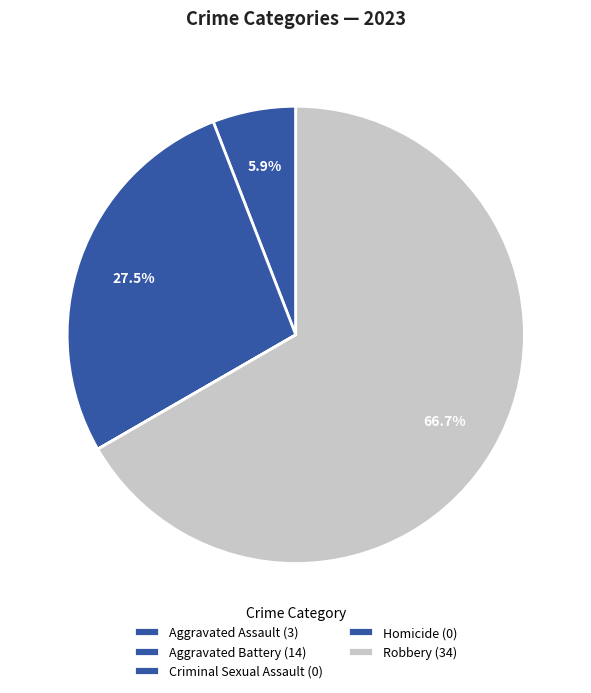

Rank the categories by value from highest to lowest.

Robbery, Aggravated Battery, Aggravated Assault, Criminal Sexual Assault, Homicide